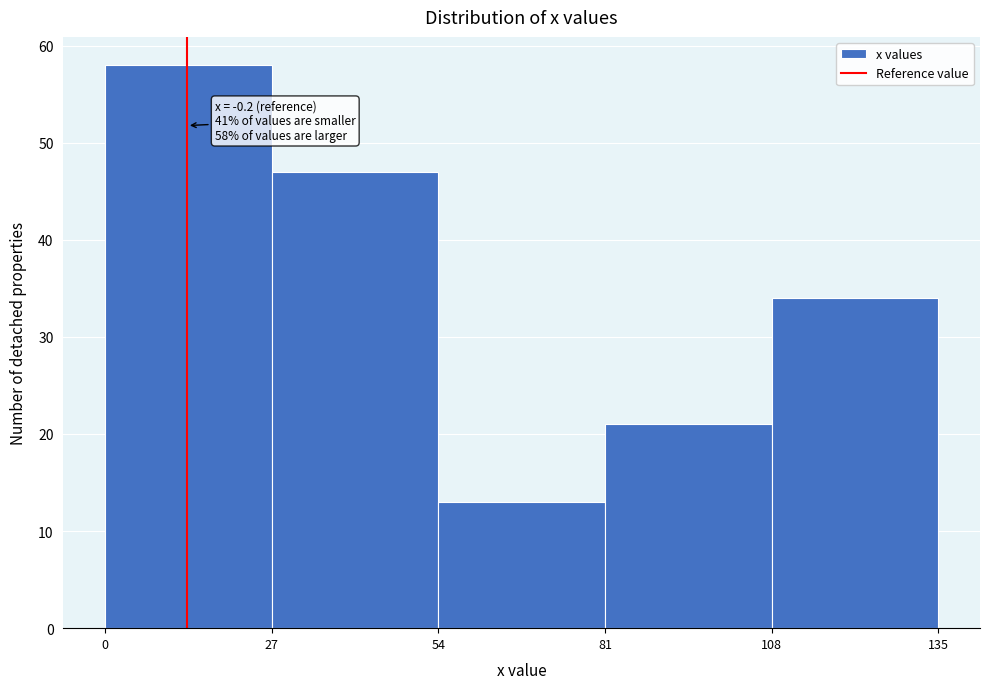

Reading left to right, list all the values displayed in this chart.

0=58	27=47	54=13	81=21	108=34